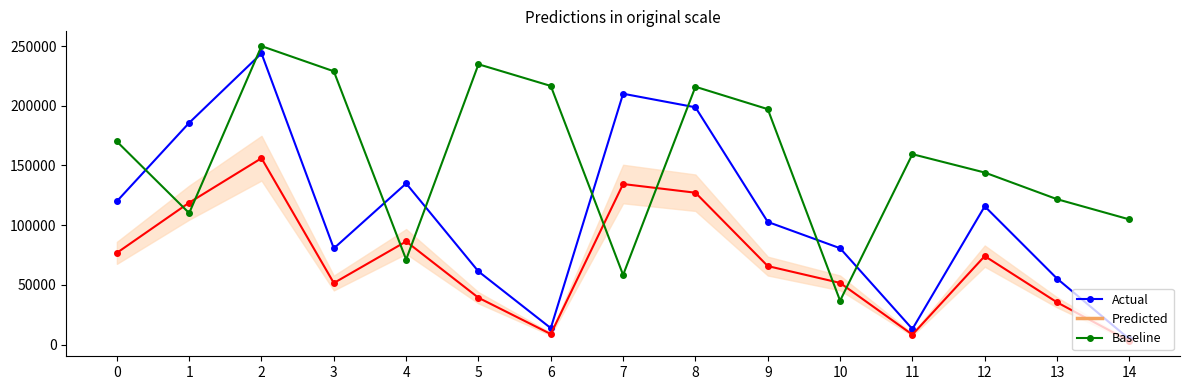

True or false: BR_R (Actual) and BR_X (Predicted) cross at least once.

False